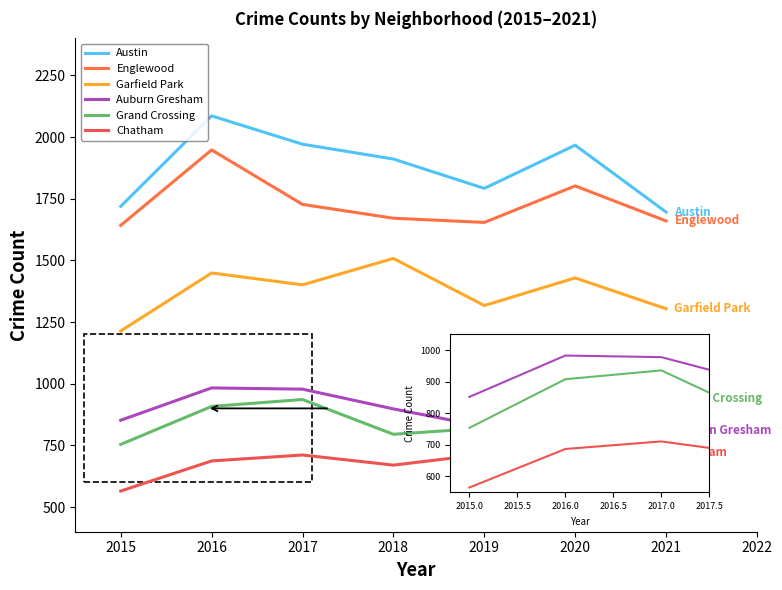

The Chatham series shows 1119 at 2018. True or false?

False